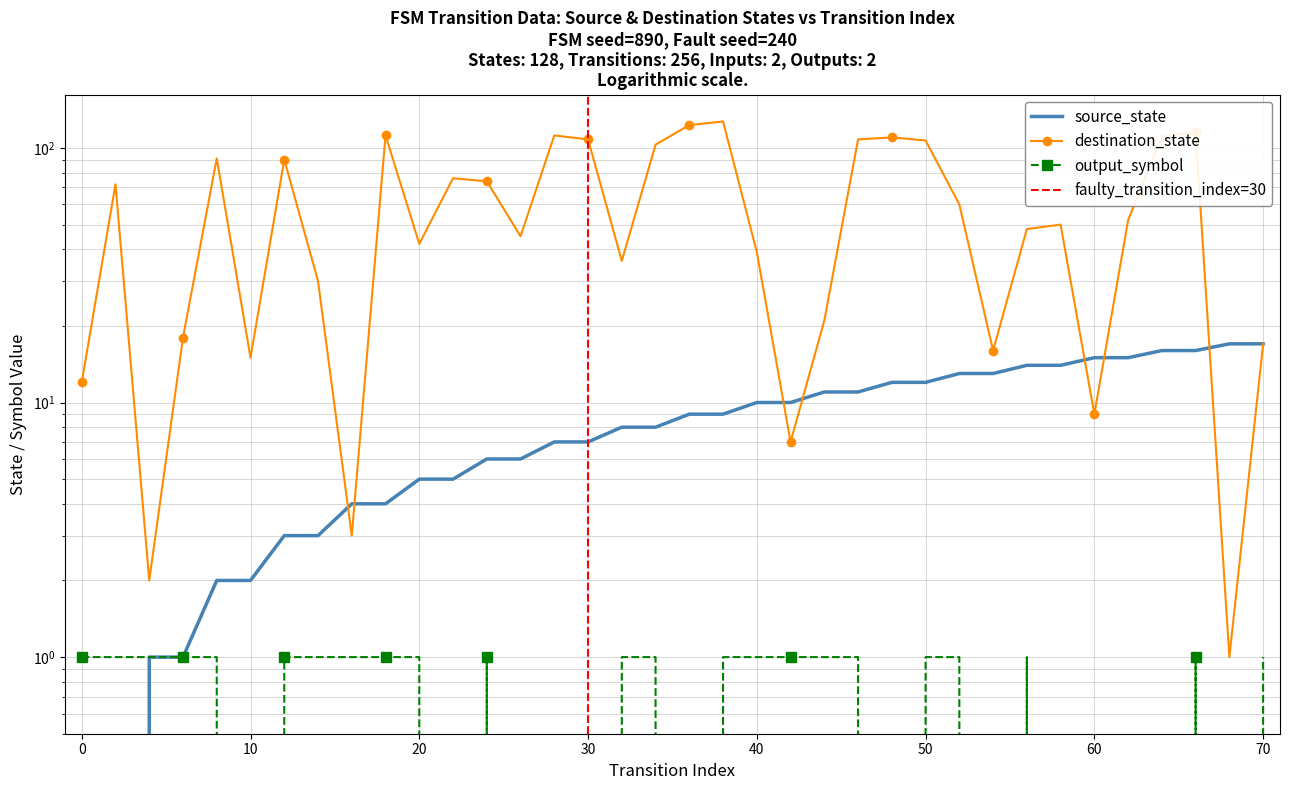

At which category is the sum across all series the highest?

38